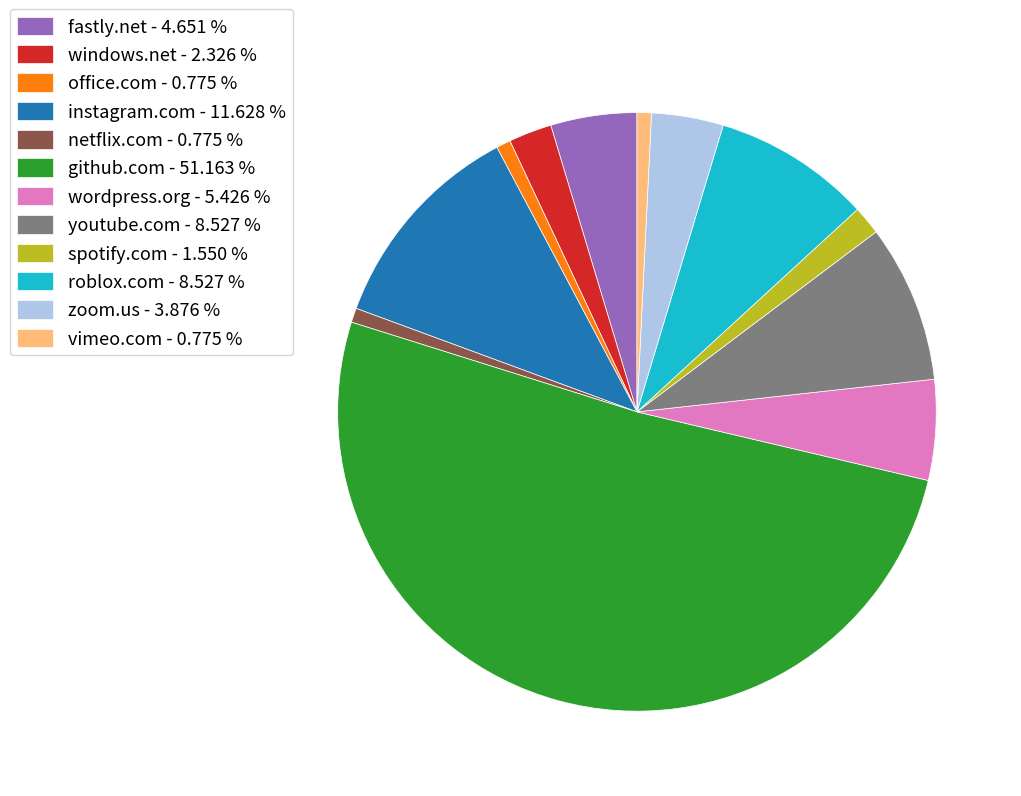

True or false: windows.net accounts for 2% of the total.

True